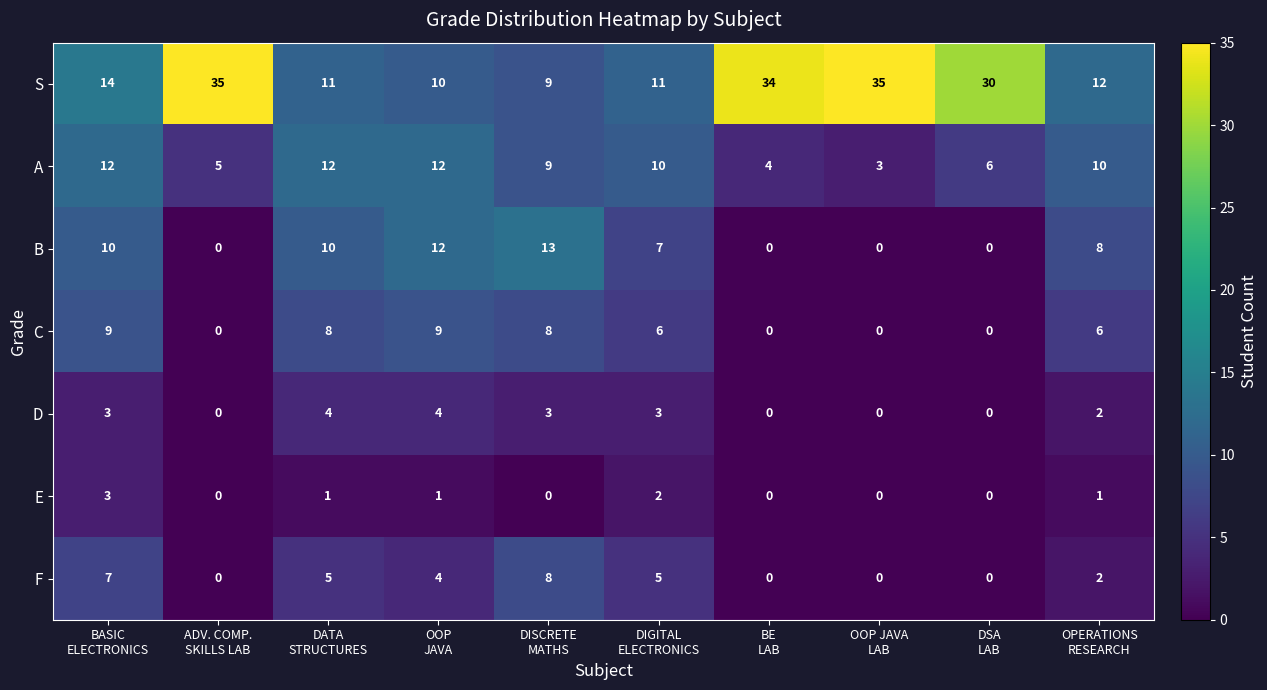

Which series has the largest range (max minus min)?

S